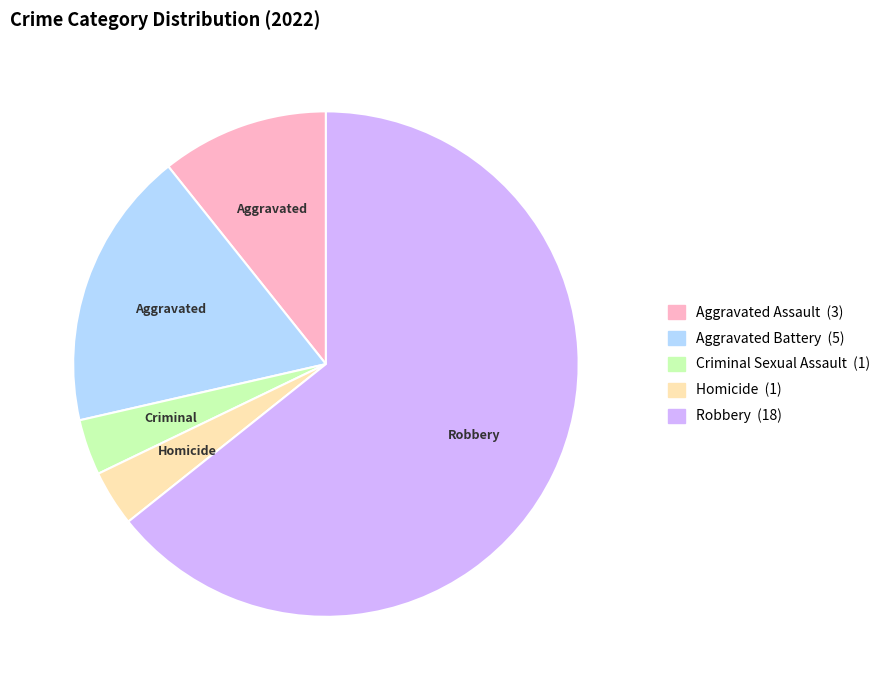

What is the ratio of the value at Aggravated Assault to the value at Homicide?

3.0